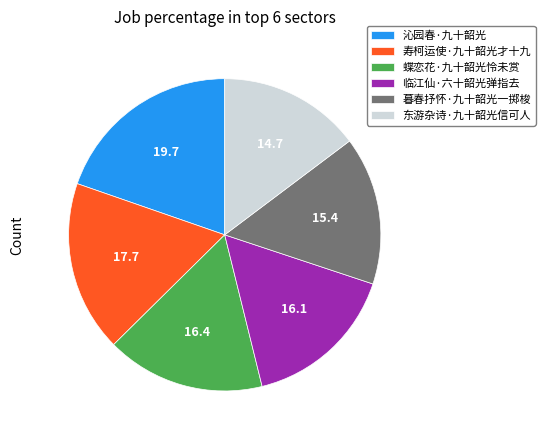

The 暮春抒怀·九十韶光一掷梭 slice represents 15% of the pie. True or false?

True